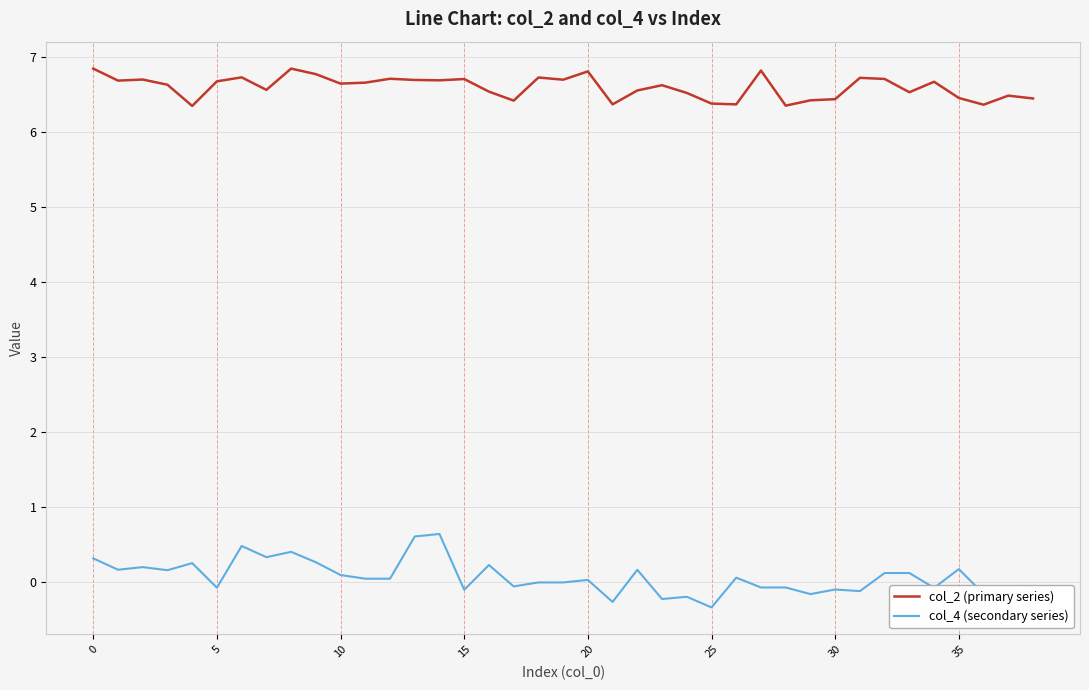

List the series in order of their peak value, highest first.

col_2 (primary series), col_4 (secondary series)